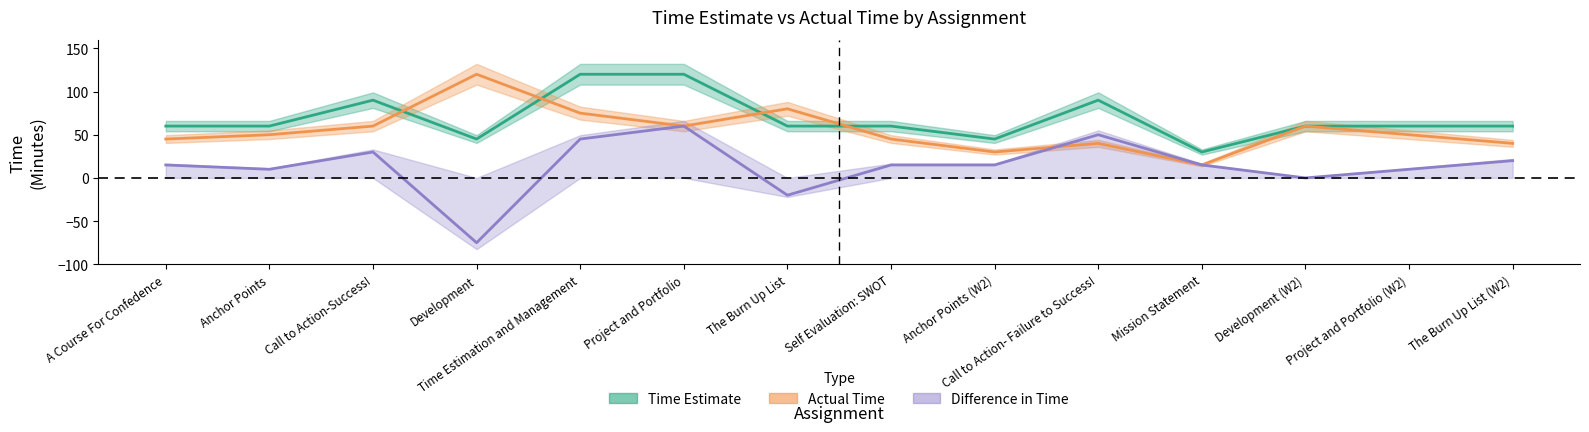

True or false: time_estimate and actual_time intersect in this chart.

True